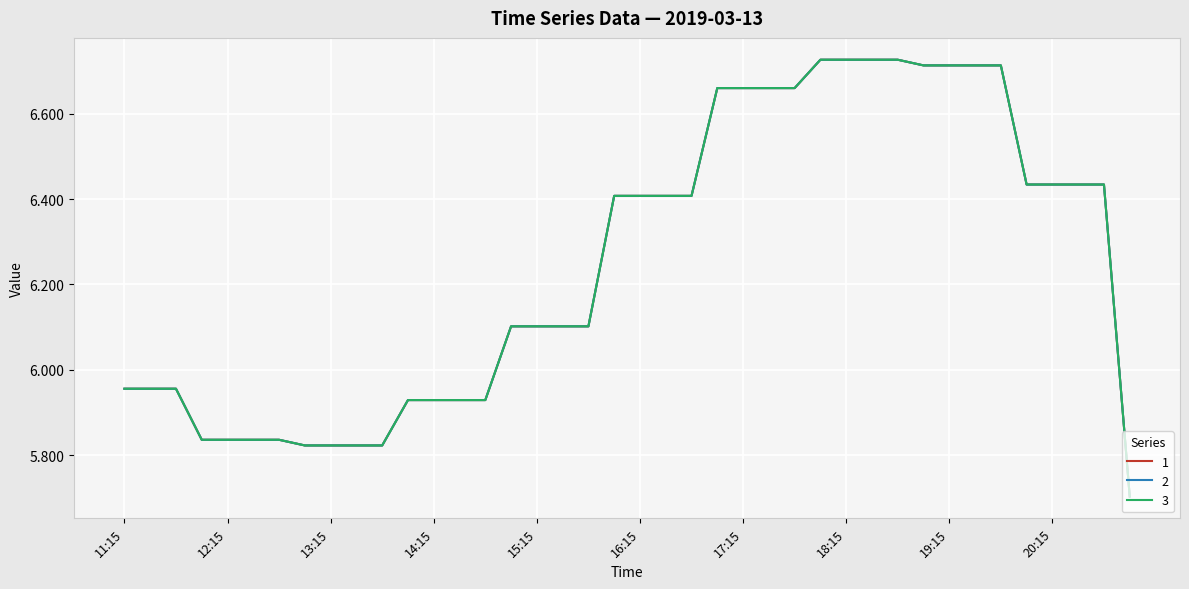

What is the difference between the maximum and minimum values in the 1 series?

1.0